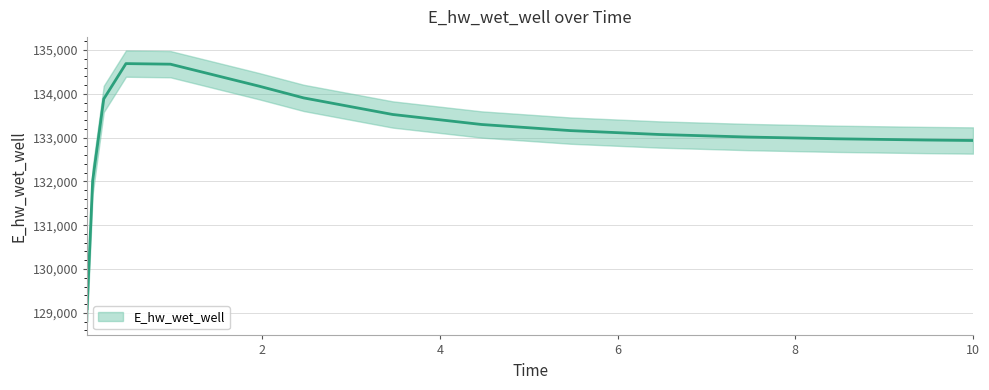

True or false: the data shows 133012.5 at 7.46875.

True